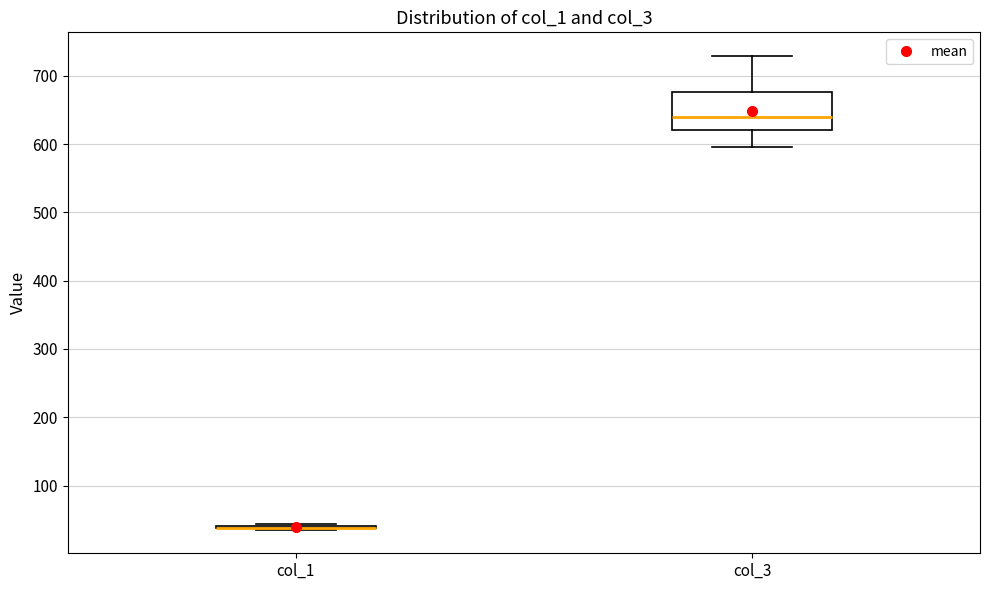

Reading left to right, transcribe this box plot: for each box, give where its median line is, the range the box spans, and where its two whiskers end, as read against the y-axis. The values are not printed on the chart, so give them approximately, as read against the axis.

col_1: box collapsed to a line at 40, whiskers 40 to 40
col_3: median 640, box 620 to 680, whiskers 600 to 730